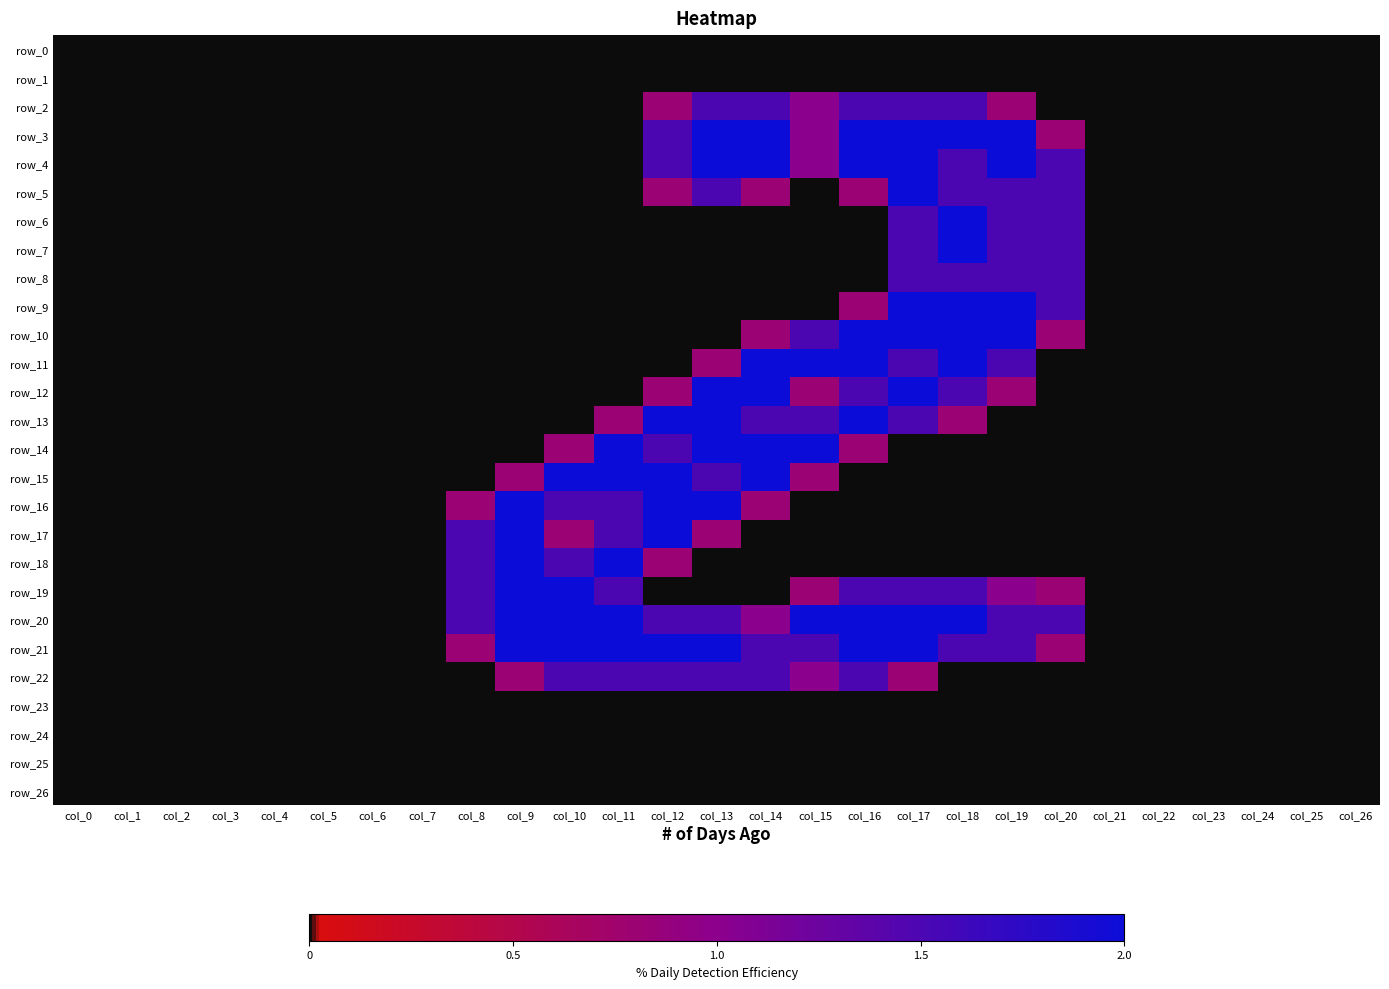

The row_19 series shows 0.7 at col_23. True or false?

False